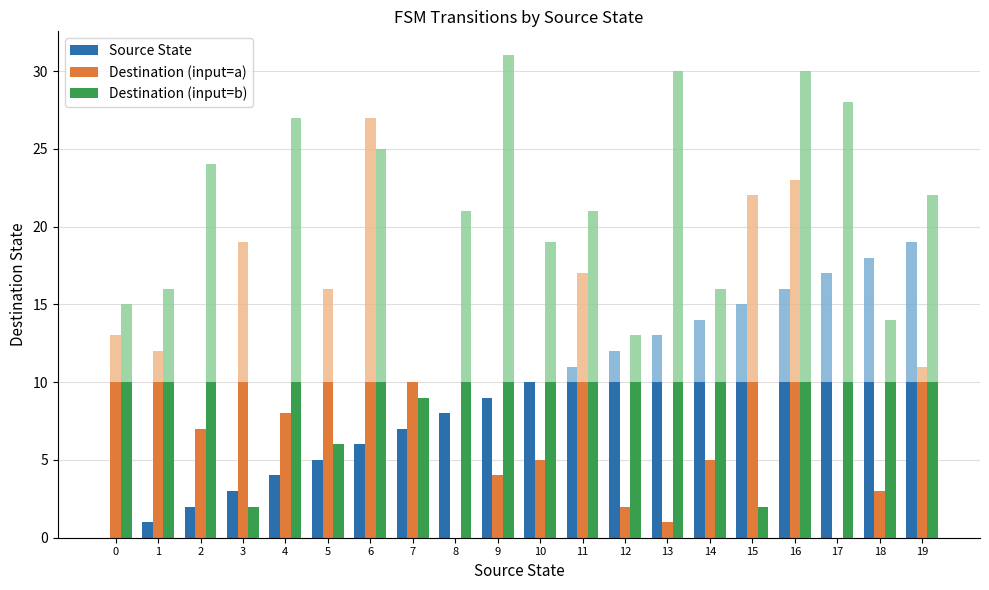

What are all the series names shown in the legend?

Source State, Destination (input=a), Destination (input=b)